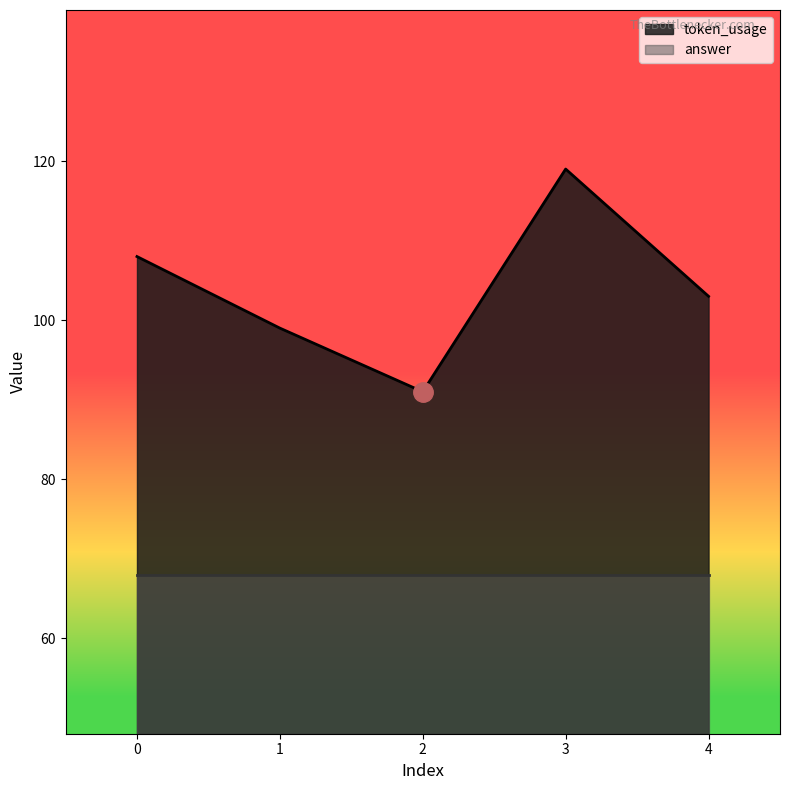

The value at 0 is 108. True or false?

True